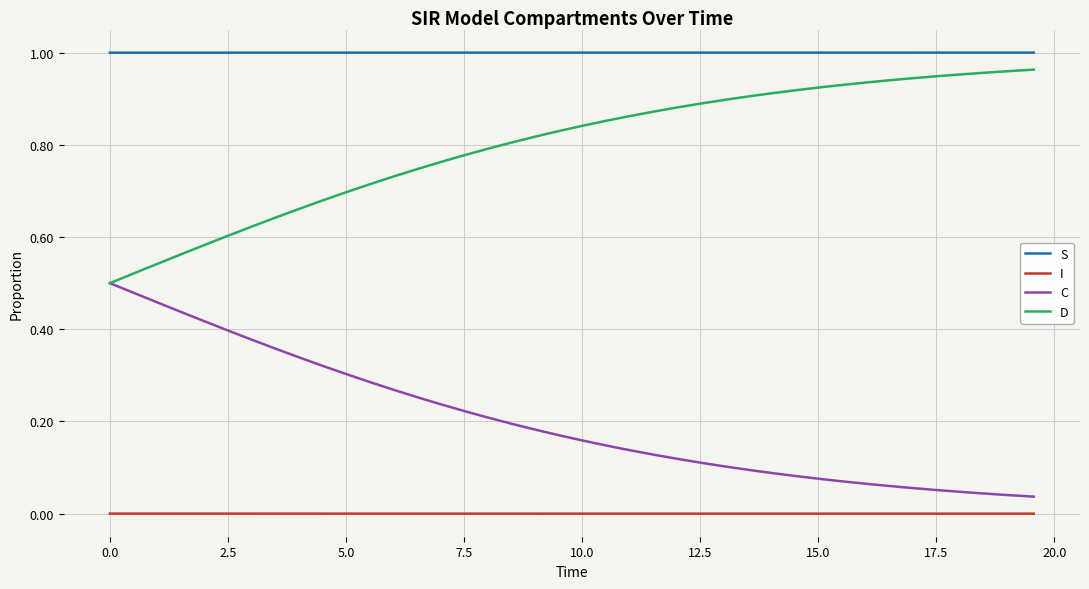

List the series in order of their overall mean, highest first.

S, D, C, I